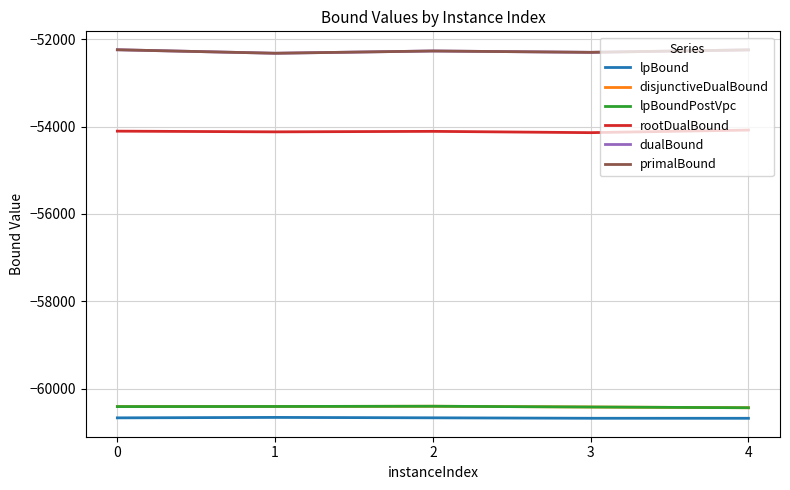

Does the chart display data point markers on the line(s)?

No